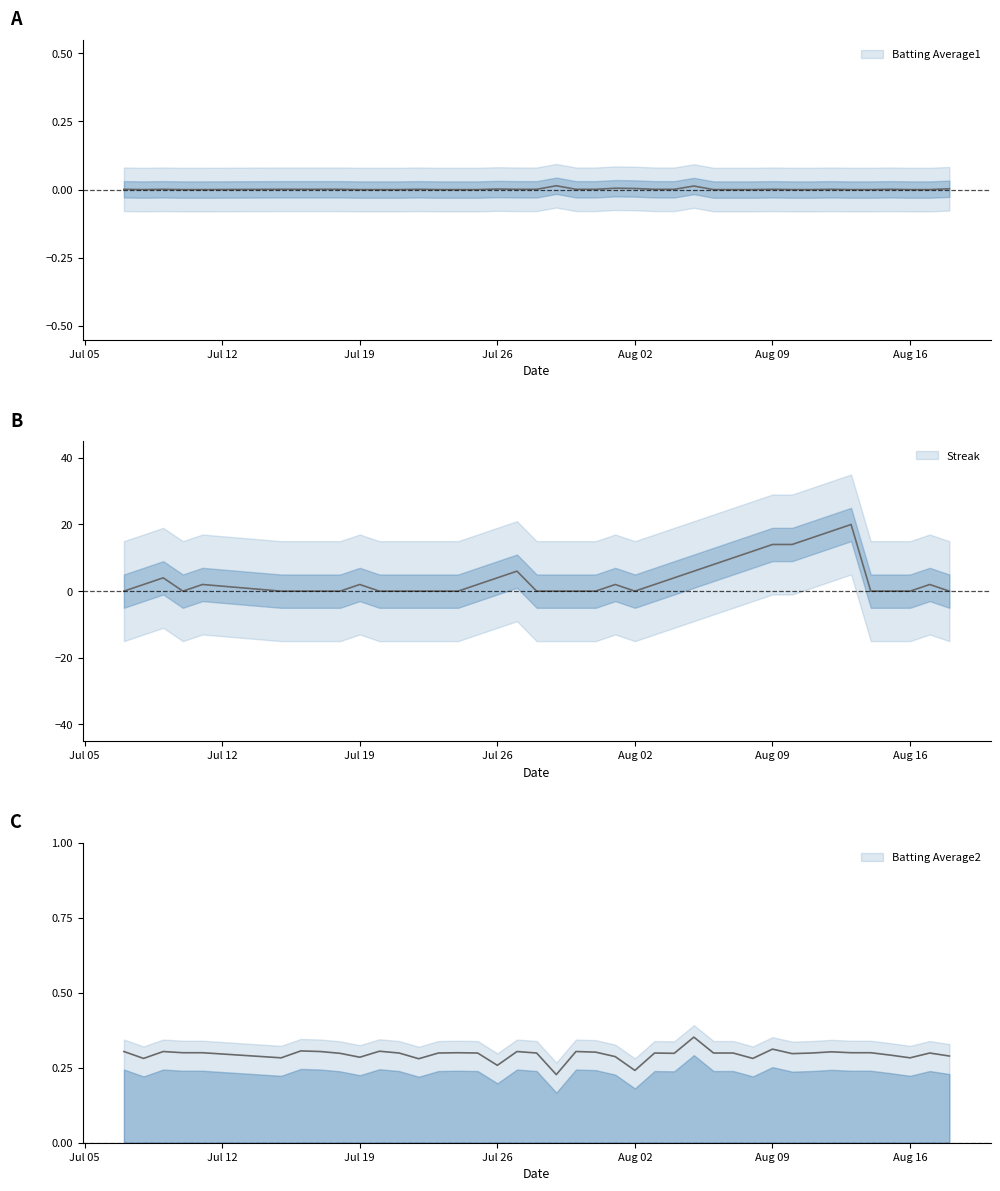

Which category has the lowest value in the Batting Average1 series?

2010-07-29